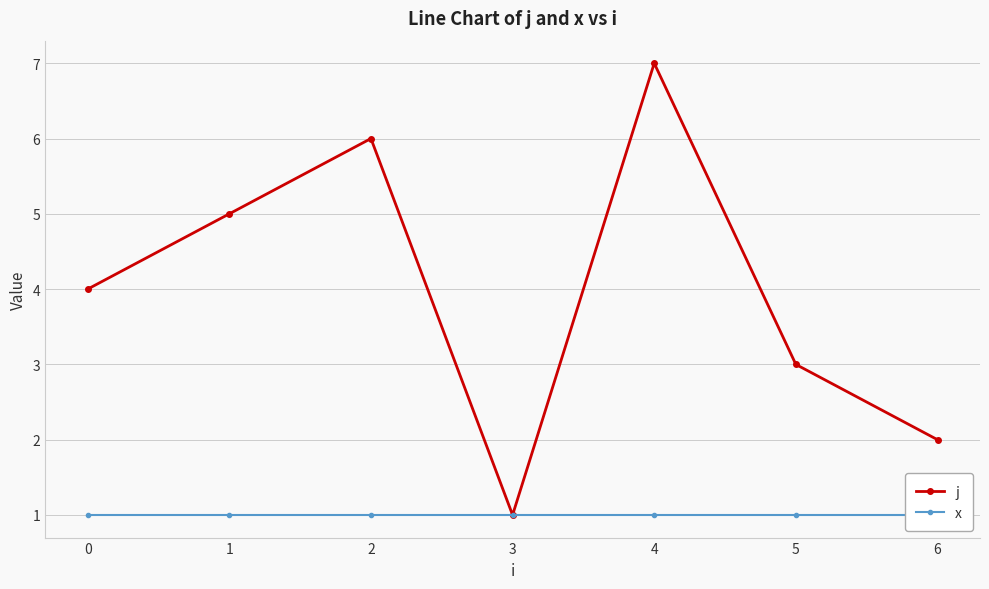

Is the value of j at 0 greater than the value of x at 1?

Yes